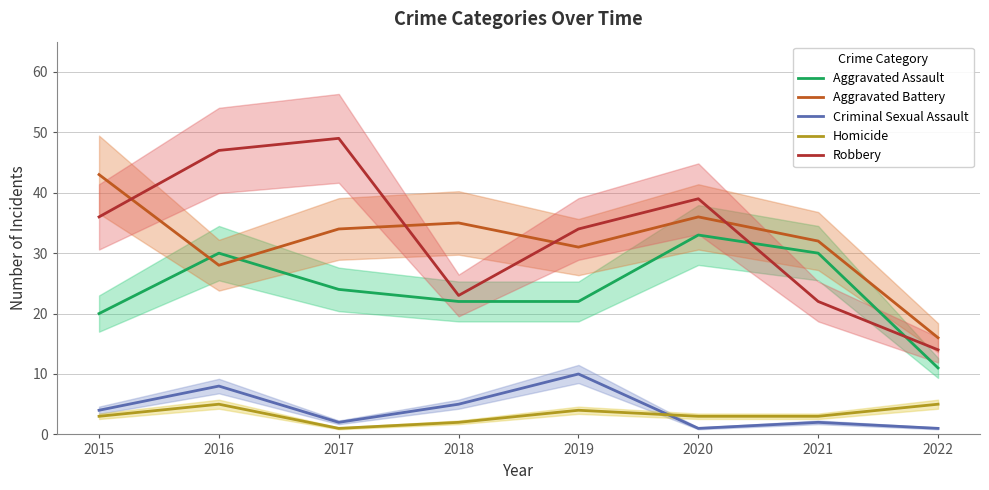

Does the chart have visible grid lines?

Yes